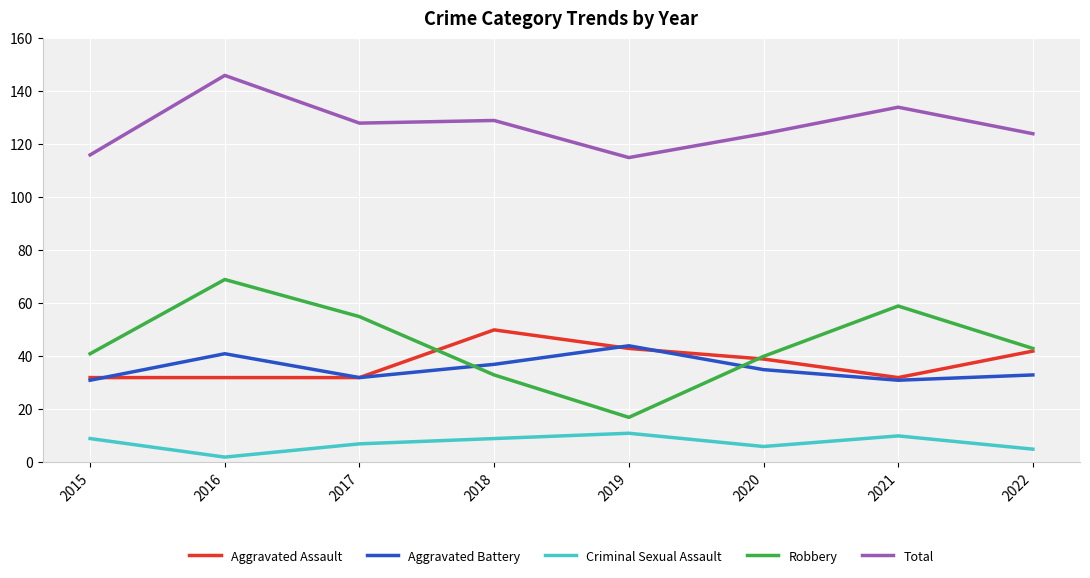

At which category does Criminal Sexual Assault reach its first local peak?

2019